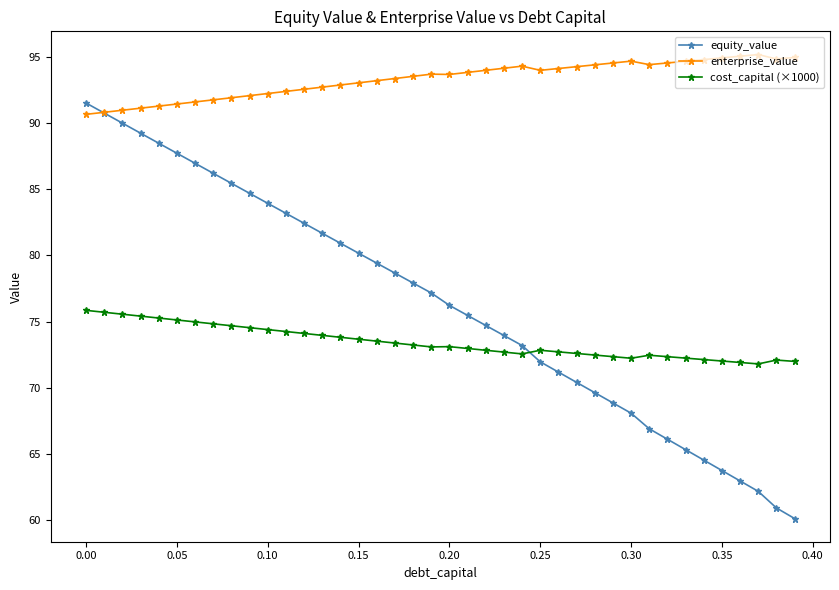

What are all the series names shown in the legend?

equity_value, enterprise_value, cost_capital (×1000)